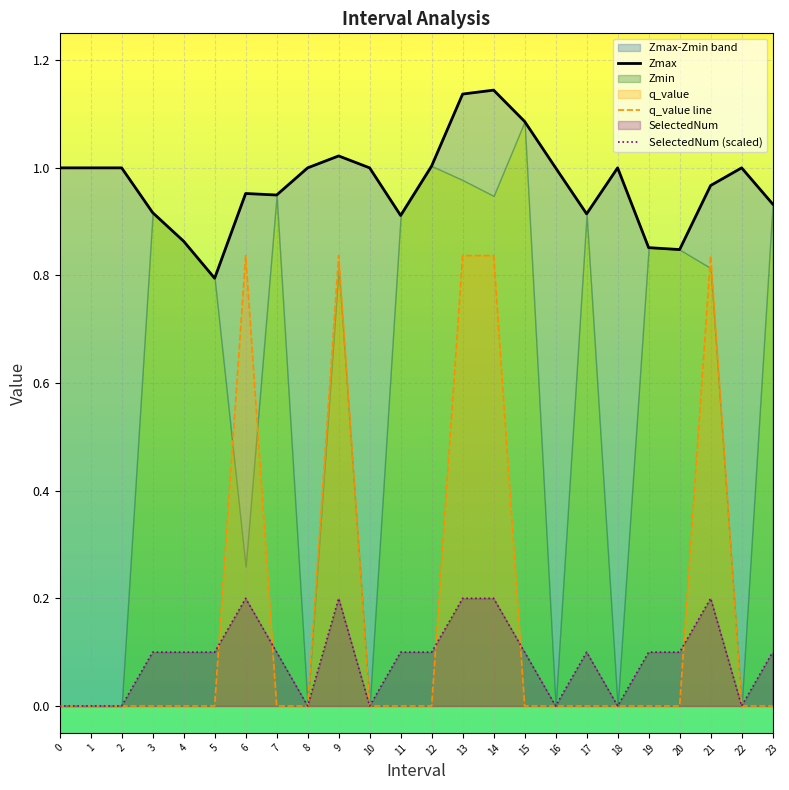

The q_value line series shows 0.3 at 10. True or false?

False